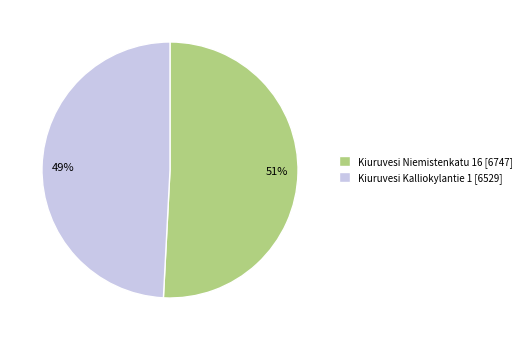

What is the smallest slice in the pie chart?

Kiuruvesi Kalliokylantie 1